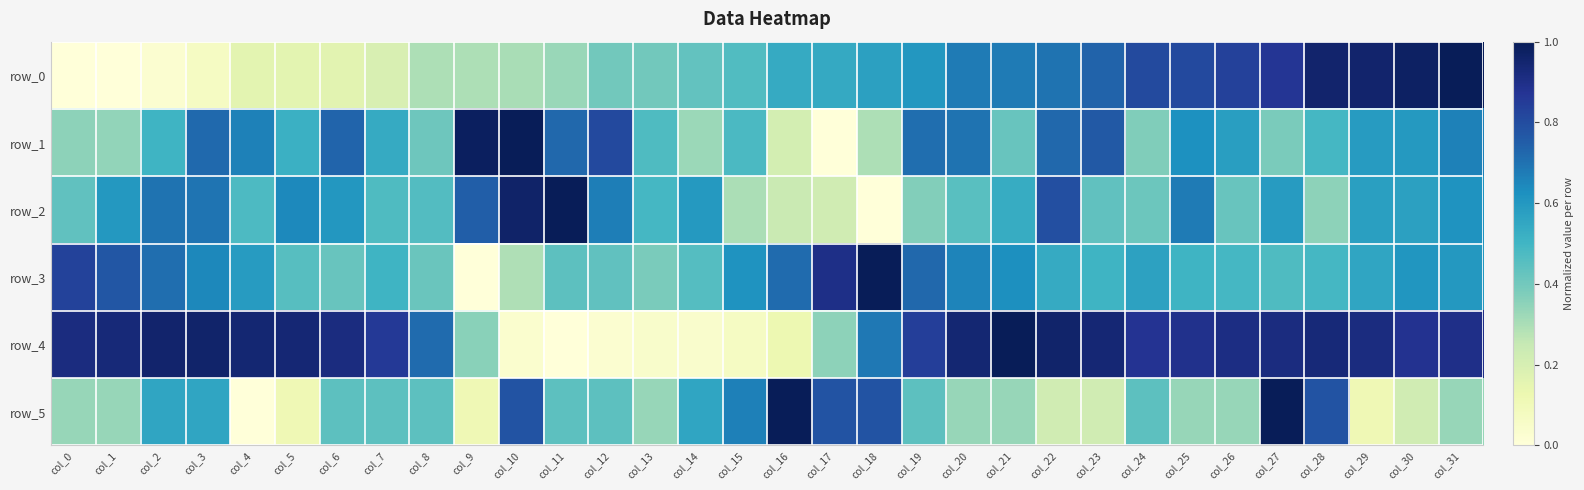

What is the total value across all series at col_23?

3.6